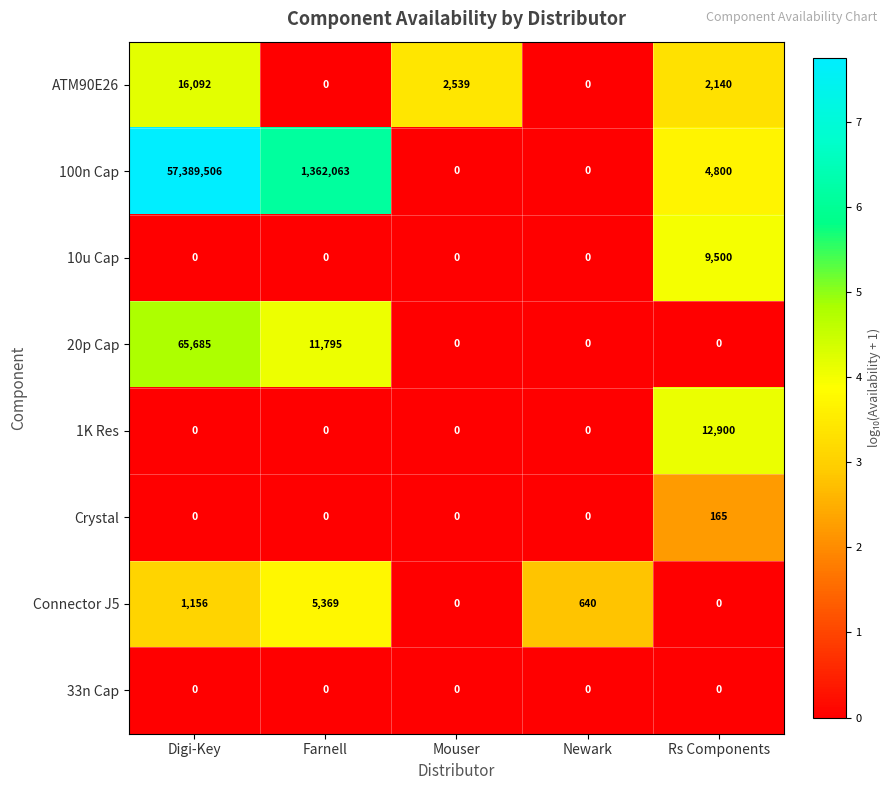

What is the difference between the maximum and minimum values in the ATM90E26 series?

16092